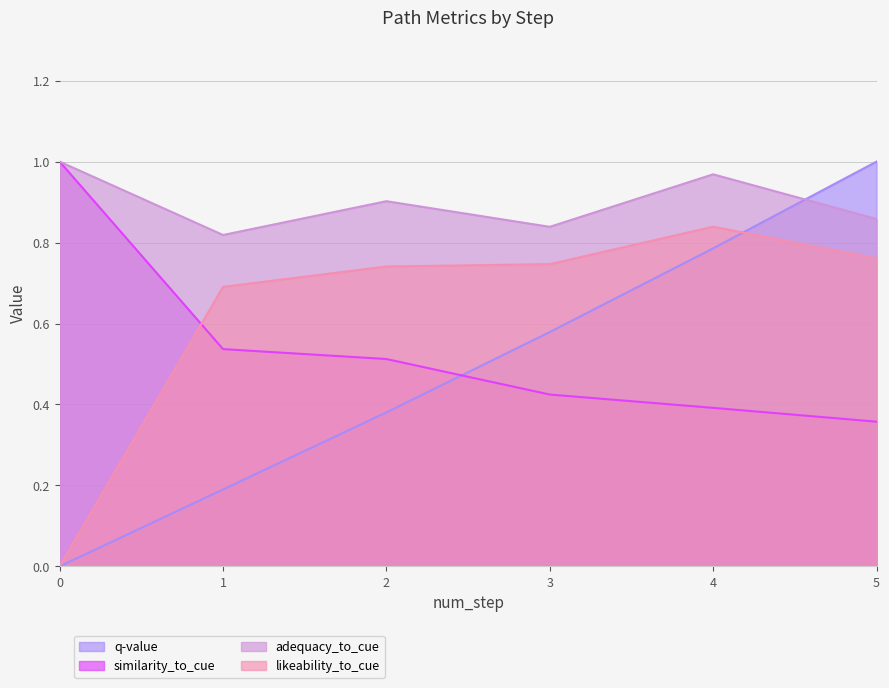

What is the spread (max minus min) of values at 4?

0.6